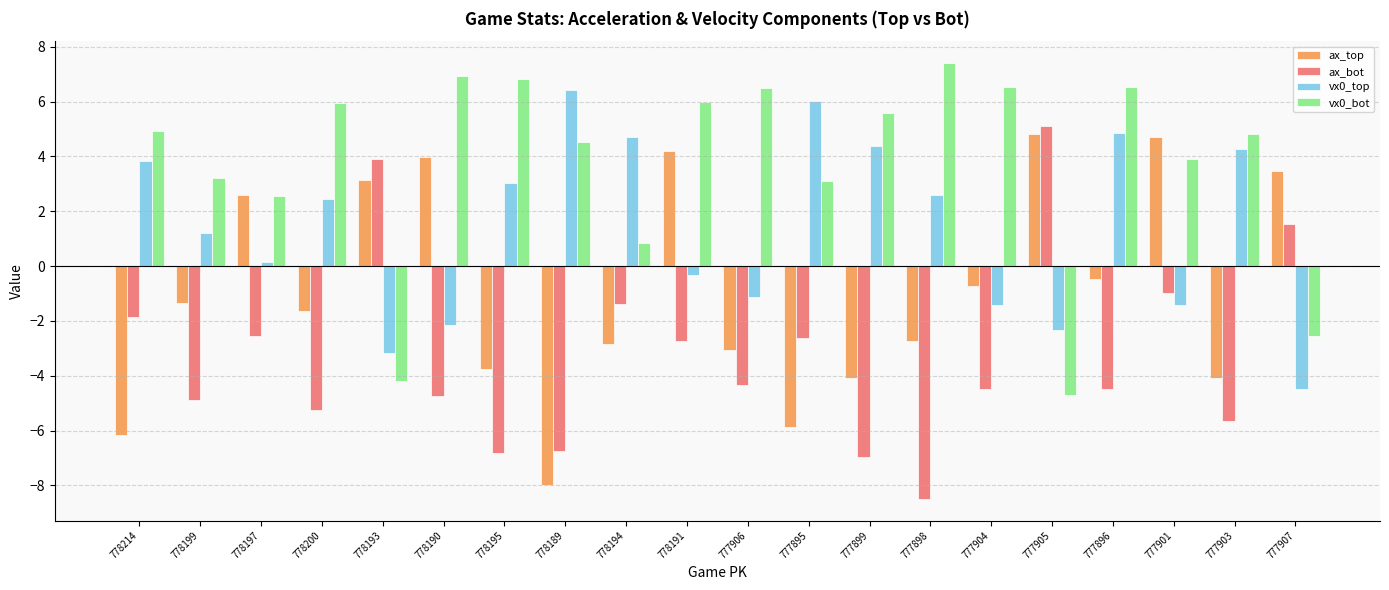

List the series in order of their overall mean, lowest first.

ax_bot, ax_top, vx0_top, vx0_bot